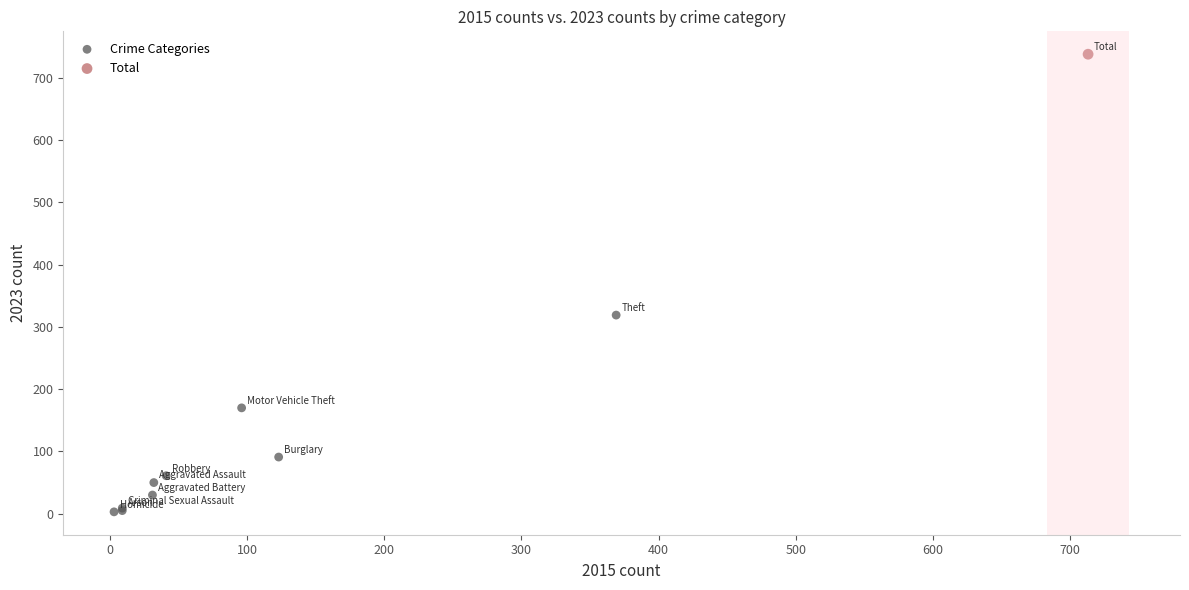

What are all the series names shown in the legend?

Crime Categories, Total